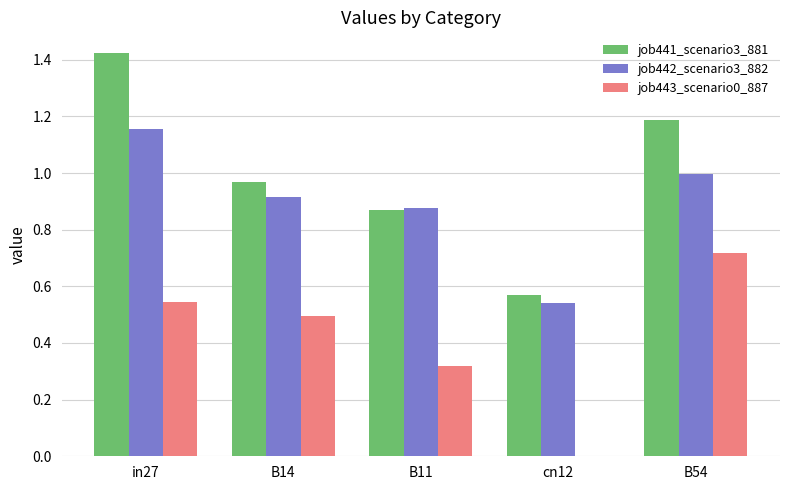

Are the bars horizontal?

No